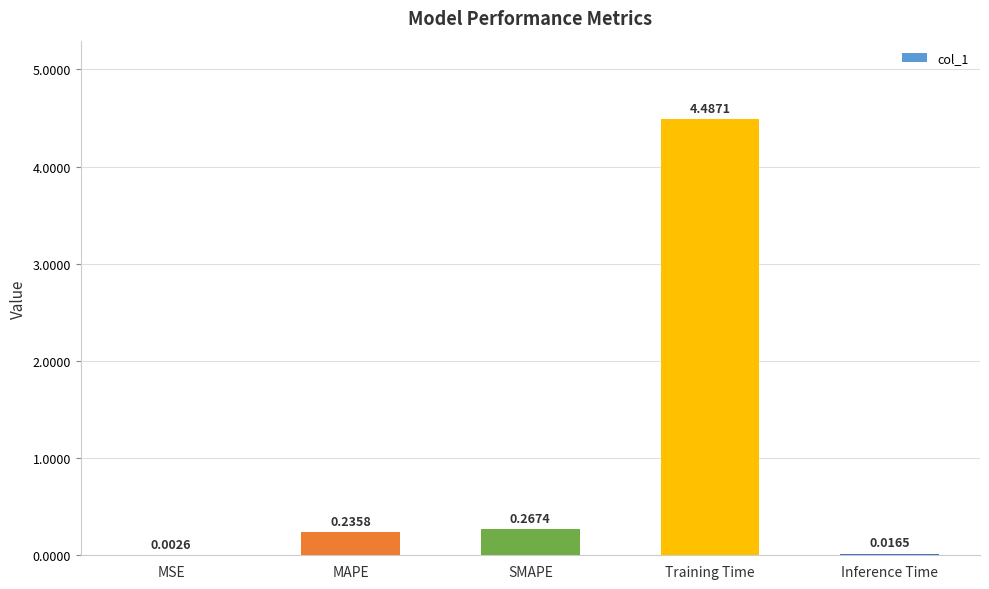

Where is the data nearest to the value 2?

SMAPE